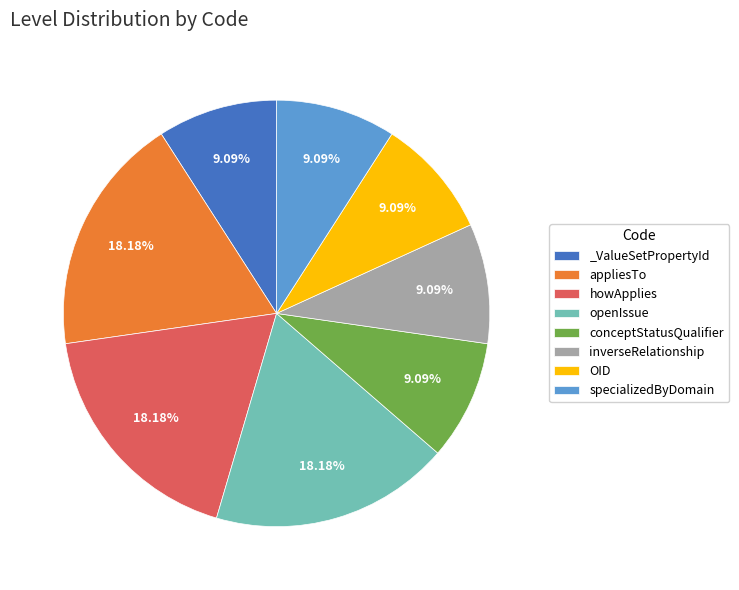

Combined, do conceptStatusQualifier and OID account for over 50%?

No